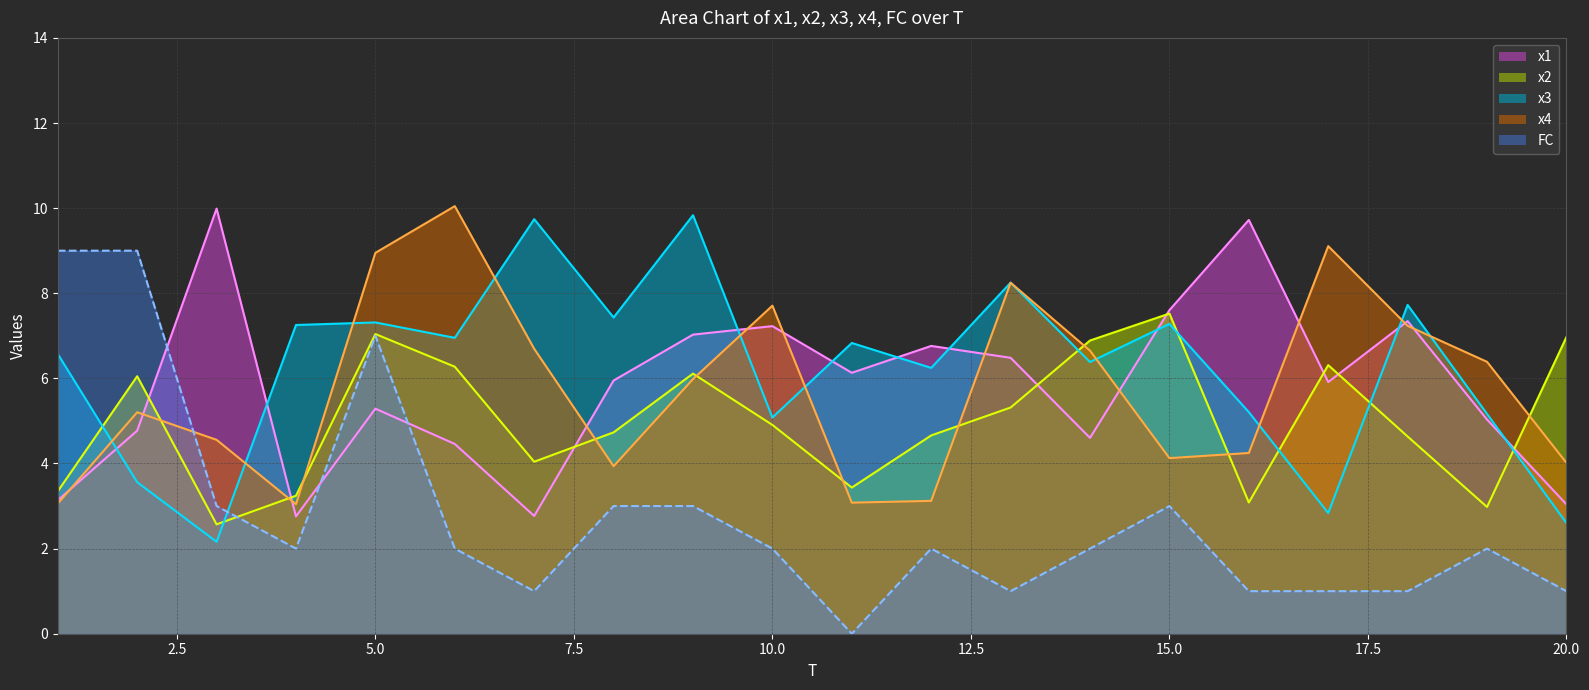

How many lines are shown in the chart?

5